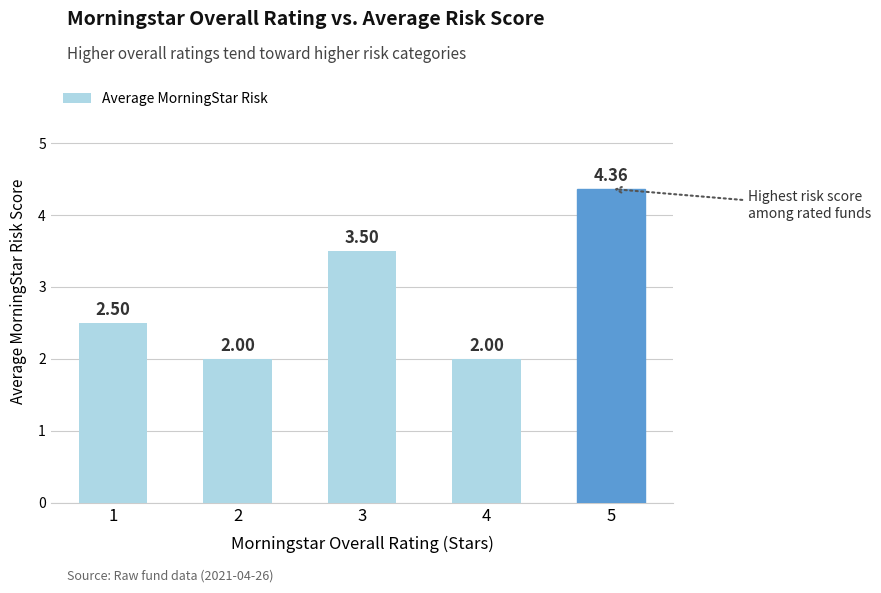

What is the ratio of the value at 5 to the value at 1?

1.7